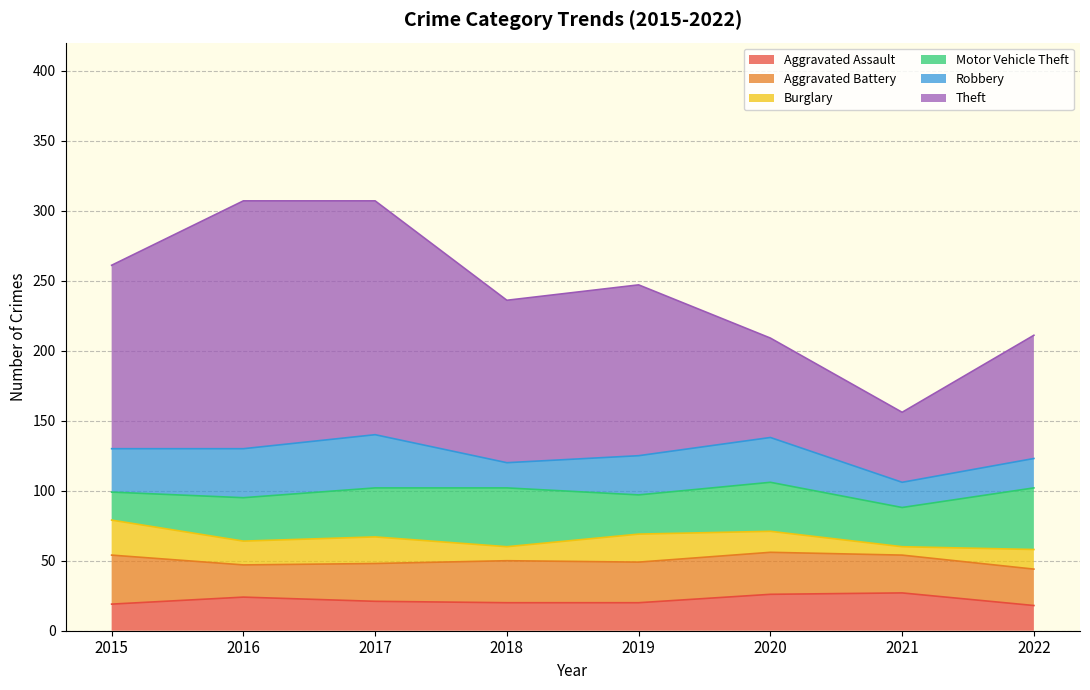

At 2017, list the series in order from largest to smallest.

Theft, Robbery, Motor Vehicle Theft, Aggravated Battery, Aggravated Assault, Burglary